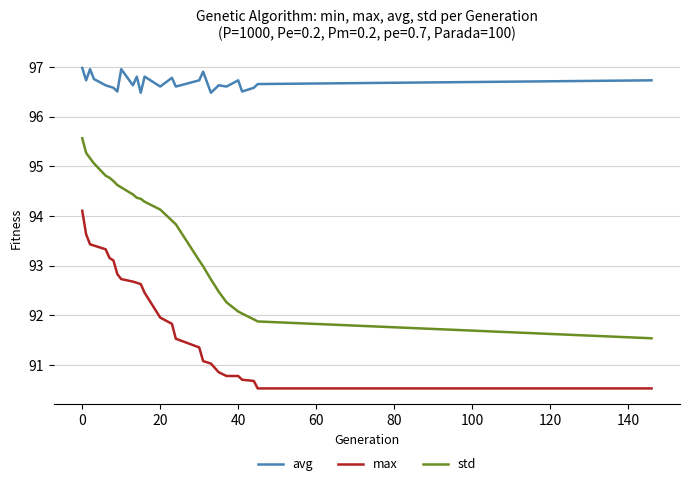

What is the greatest value displayed?

97.0